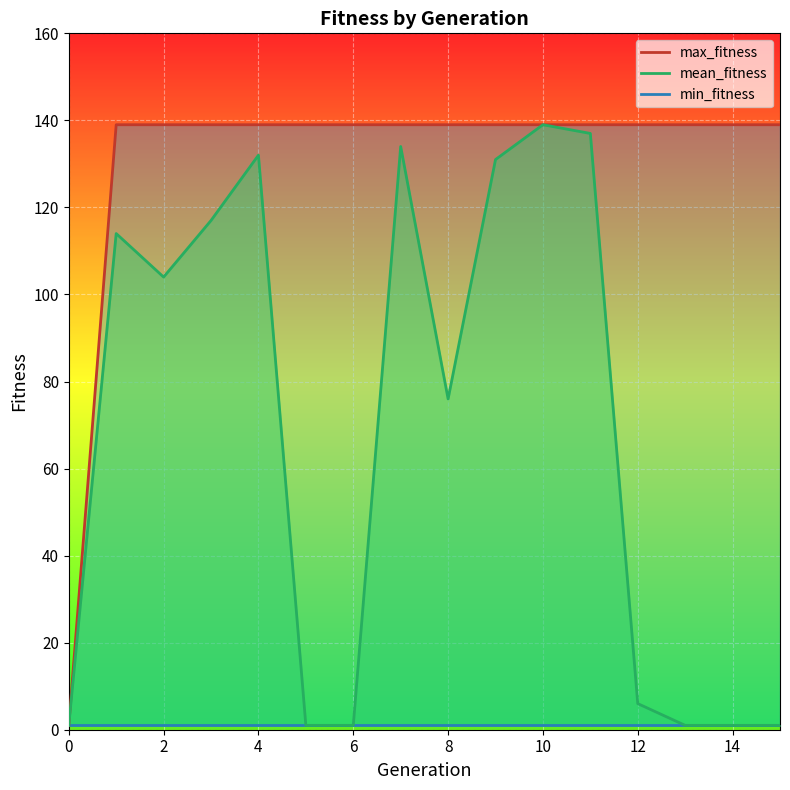

Which series has the largest total across all categories?

max_fitness